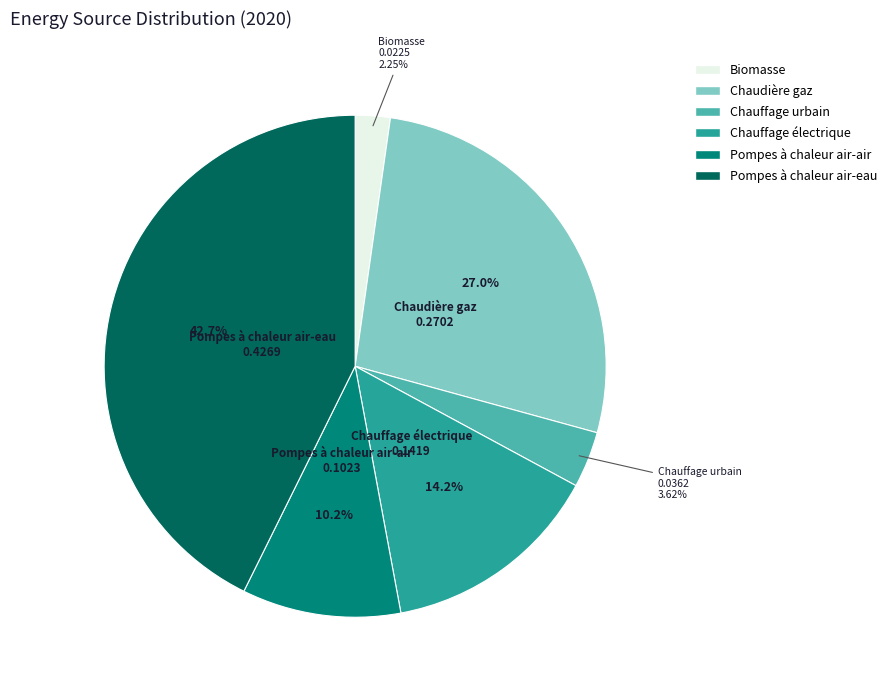

Is the sum of Pompes à chaleur air-air and Biomasse greater than half?

No